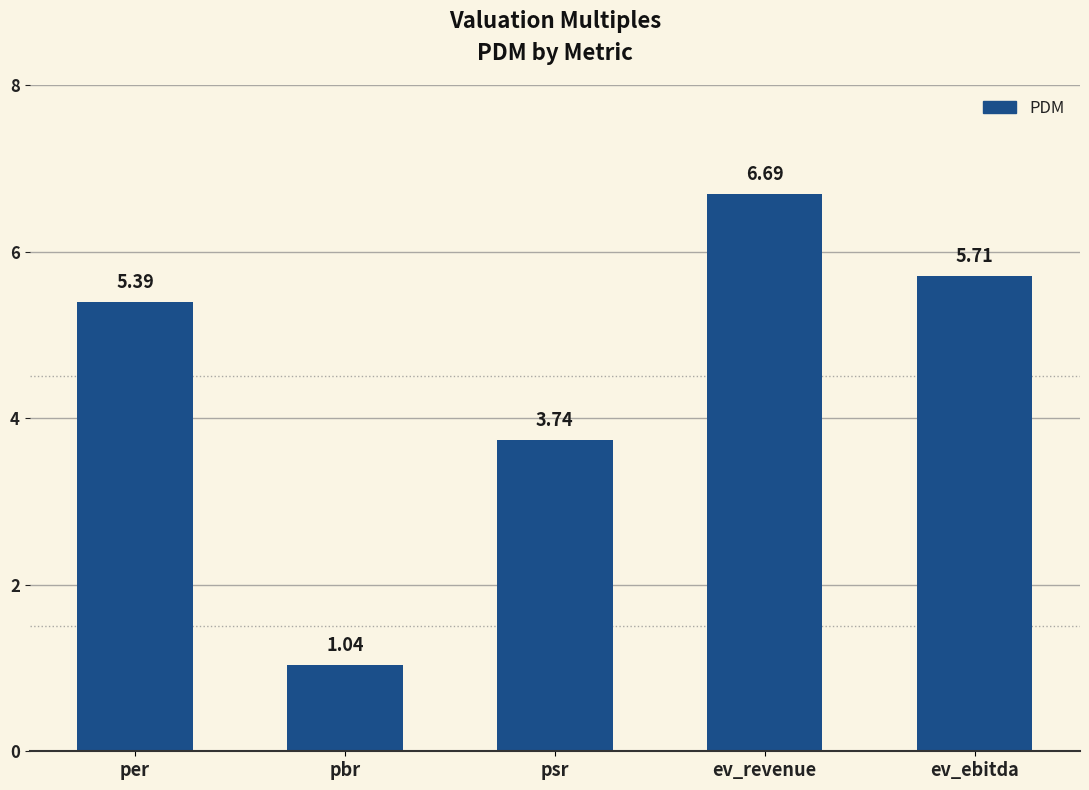

What is the value of the 1st bar from the left?

5.4